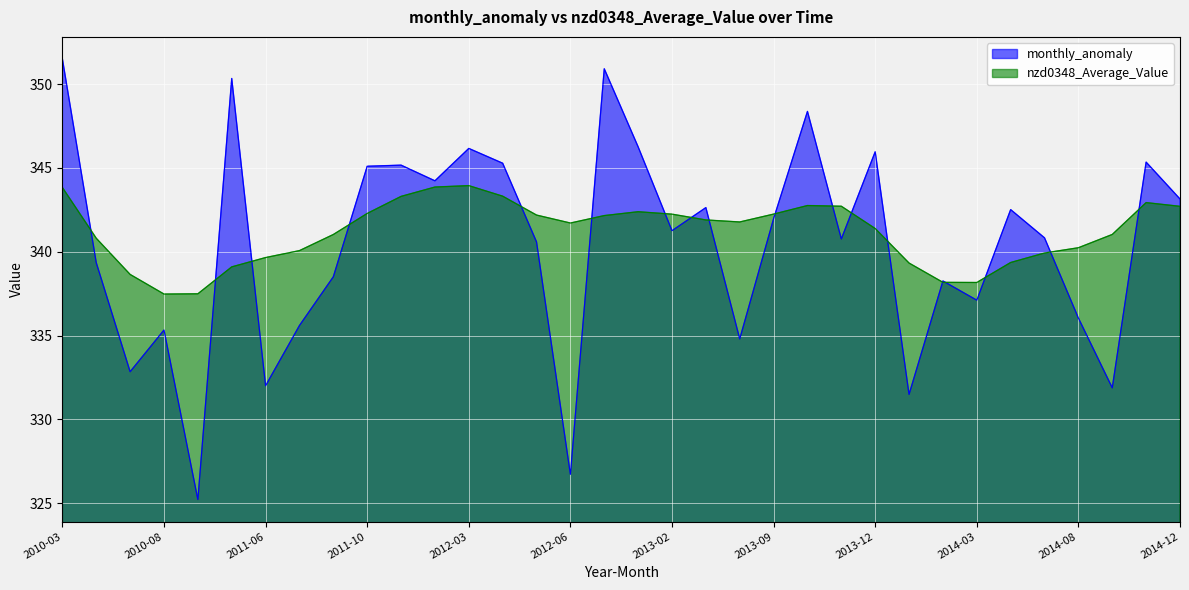

Reading right to left, list all the values displayed in this chart.

monthly_anomaly: 343.1	345.3	331.9	336.0	340.8	342.5	337.1	338.3	331.5	346.0	340.8	348.4	342.0	334.8	342.6	341.3	346.3	350.9	326.7	340.6	345.3	346.2	344.2	345.2	345.1	338.5	335.6	332.0	350.3	325.2	335.3	332.8	339.3	351.5
nzd0348_Average_Value: 342.7	342.9	341.0	340.2	339.9	339.4	338.2	338.2	339.3	341.4	342.7	342.8	342.2	341.8	341.9	342.2	342.4	342.2	341.7	342.2	343.3	343.9	343.9	343.3	342.3	341.0	340.1	339.7	339.1	337.5	337.5	338.6	340.8	343.8